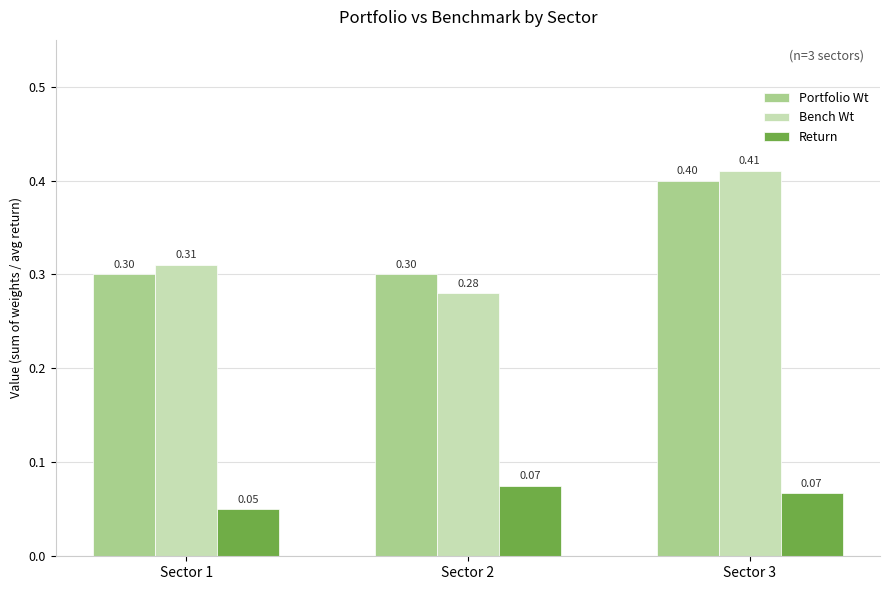

Count the number of categories in the chart.

3